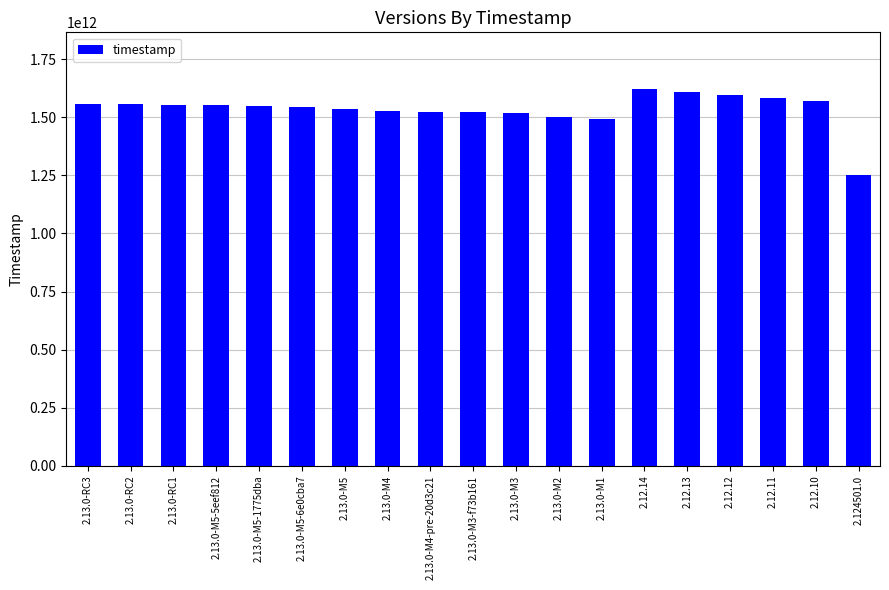

What is the difference between the second highest and second lowest values?

118312892000